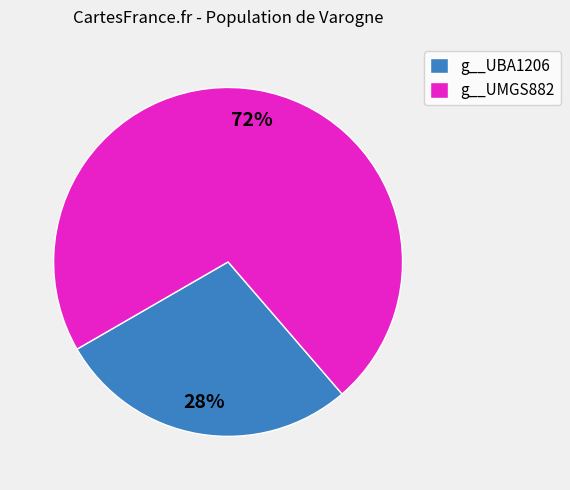

What percentage is the g__UBA1206 slice, to the nearest percent?

28%